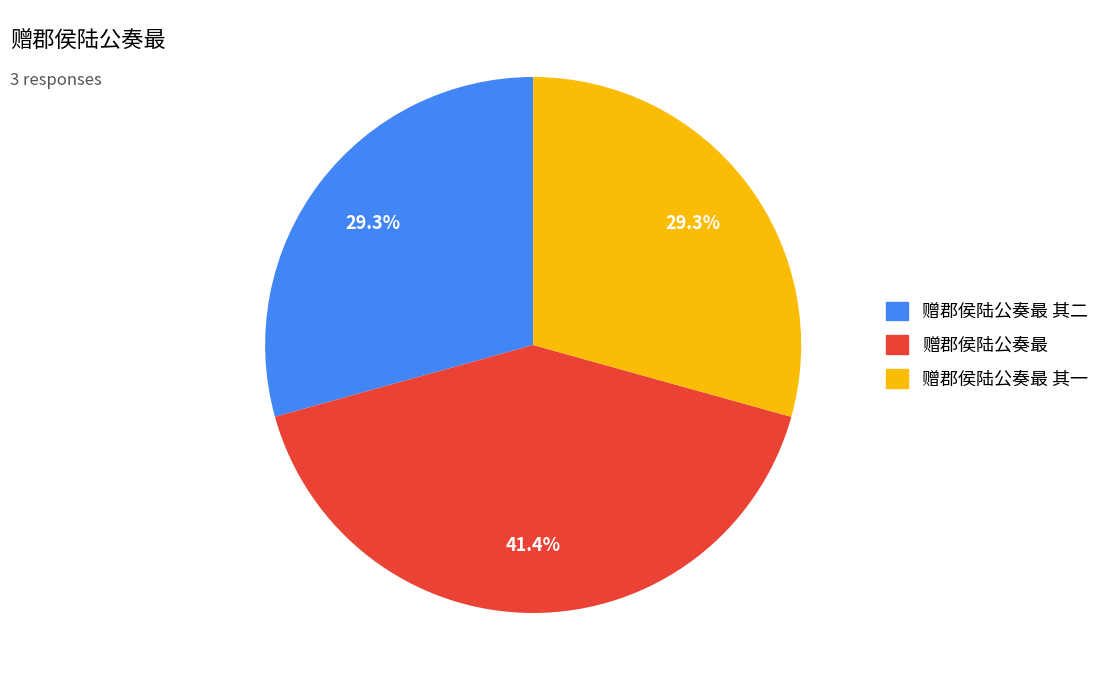

Does any single category account for the majority?

No